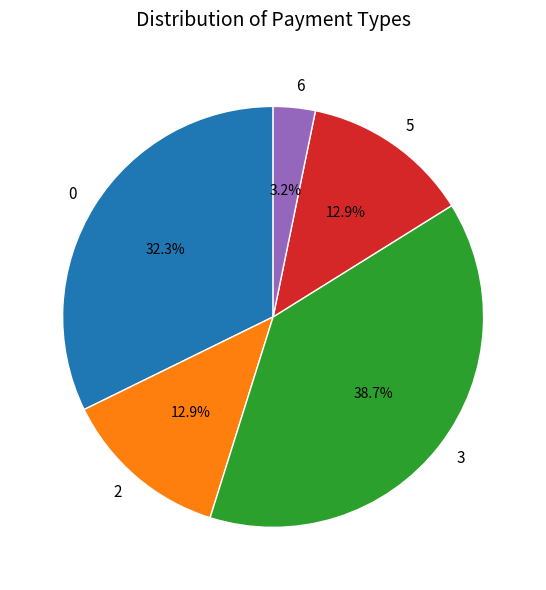

How many slices are in this pie chart?

5